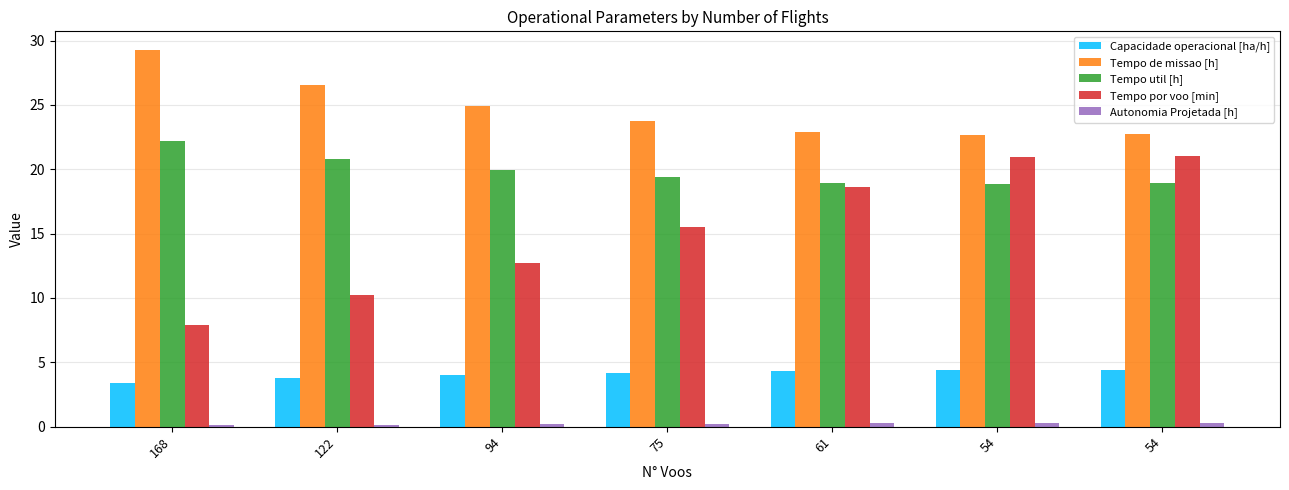

How many data points does each series have?

7